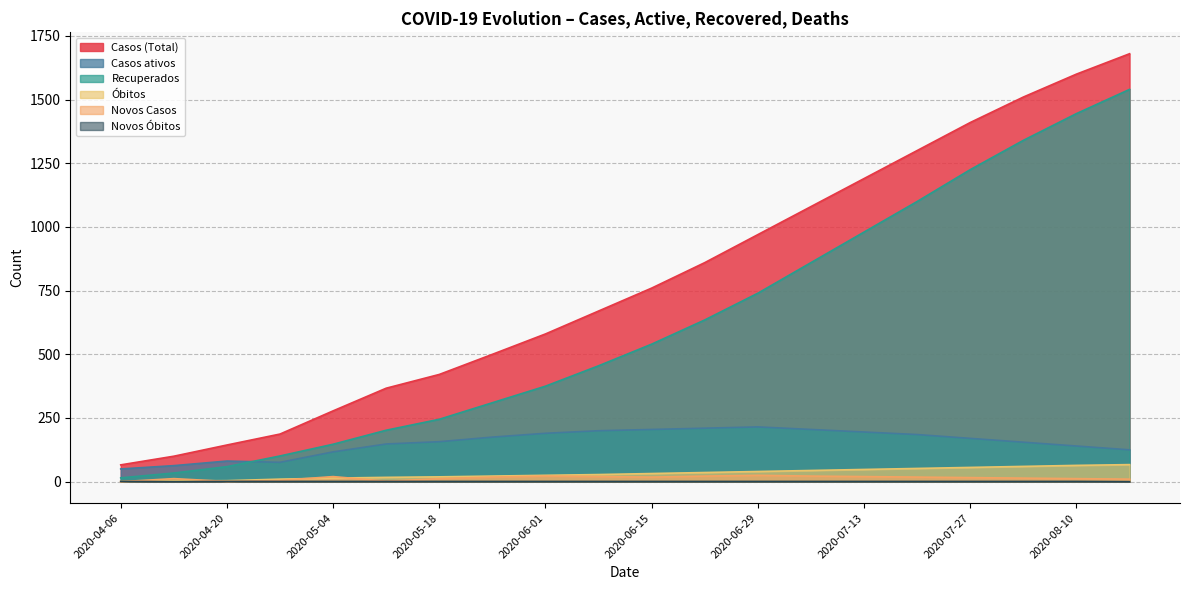

Which series changed the most between 2020-04-13 and 2020-05-18?

Casos (Total)